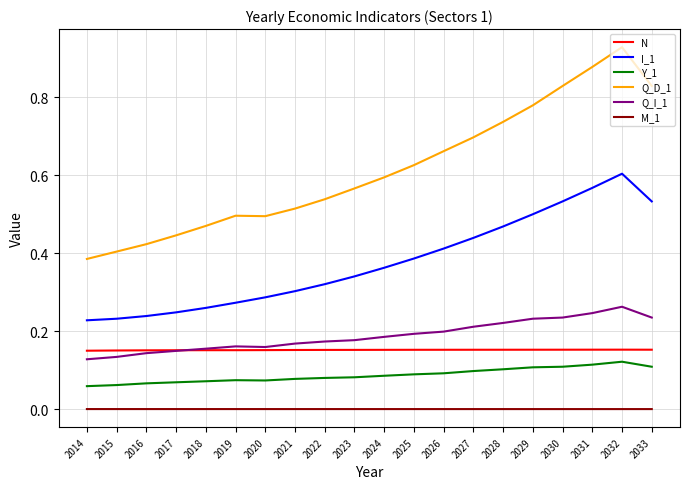

How many lines are shown in the chart?

6